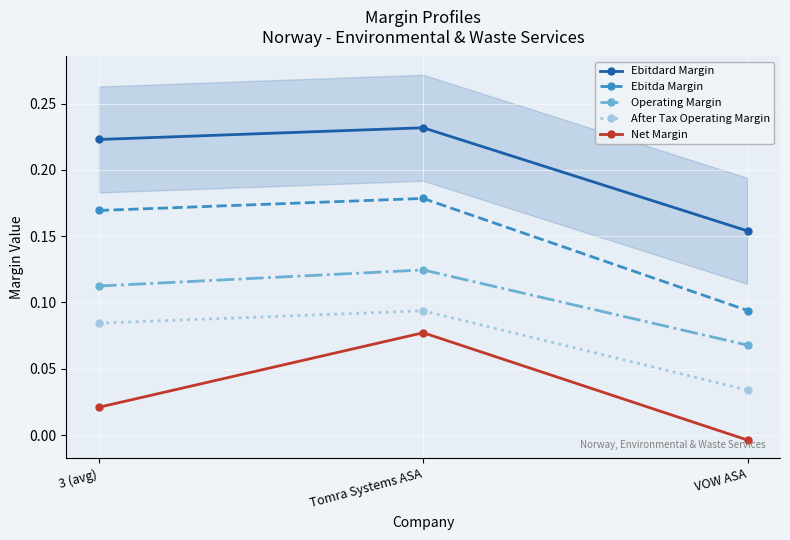

List the series in order of their overall mean, highest first.

Ebitdard Margin, Ebitda Margin, Operating Margin, After Tax Operating Margin, Net Margin